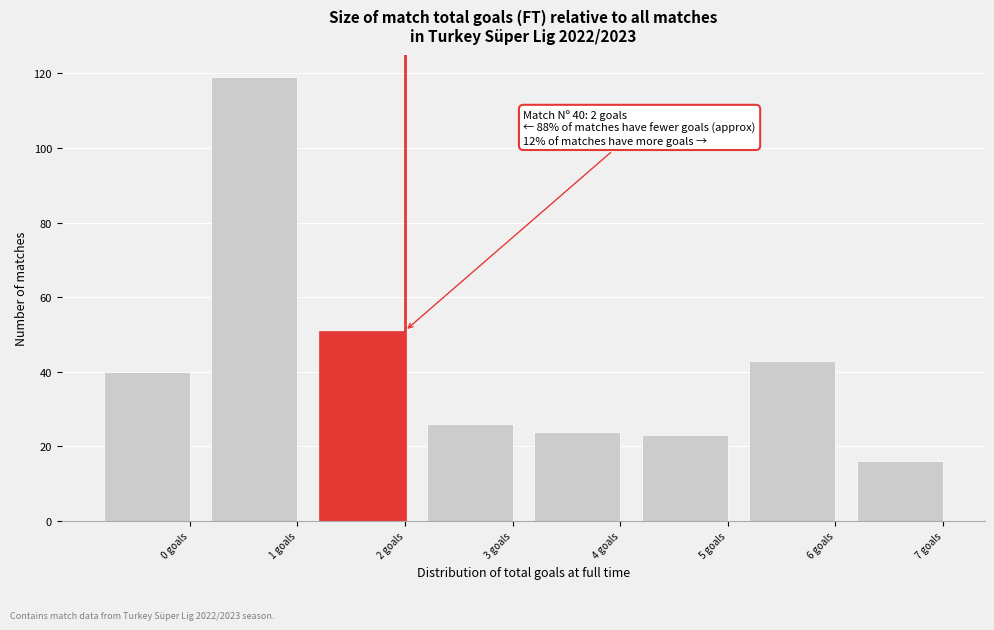

Reading left to right, list all the values displayed in this chart.

0 goals=40	1 goals=119	2 goals=51	3 goals=26	4 goals=24	5 goals=23	6 goals=43	7 goals=16